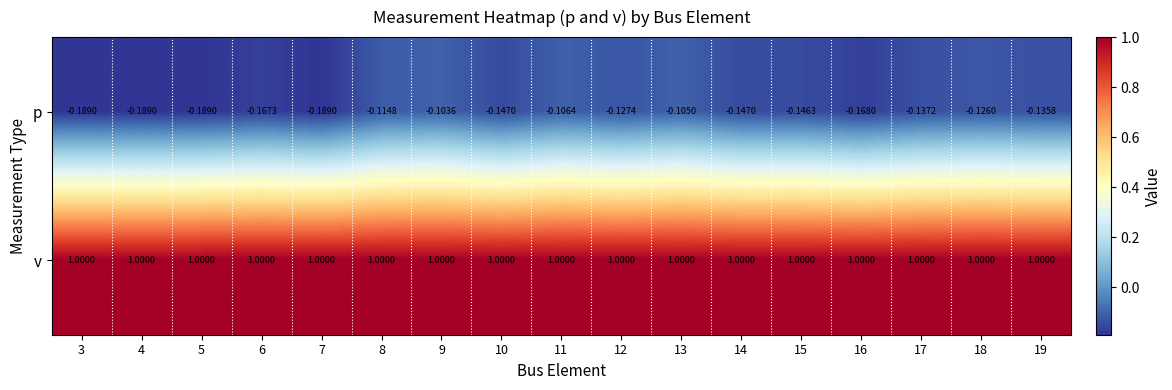

Rank the series by their average value, from highest to lowest.

v, p